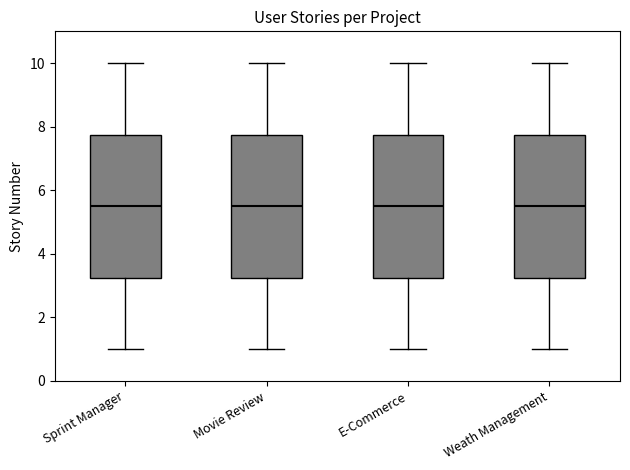

Reading left to right, transcribe this box plot: for each box, give where its median line is, the range the box spans, and where its two whiskers end, as read against the y-axis. The values are not printed on the chart, so give them approximately, as read against the axis.

Sprint Manager: median 5.6, box 3.2 to 7.8, whiskers 1.0 to 10.0
Movie Review: median 5.6, box 3.2 to 7.8, whiskers 1.0 to 10.0
E-Commerce: median 5.6, box 3.2 to 7.8, whiskers 1.0 to 10.0
Weath Management: median 5.6, box 3.2 to 7.8, whiskers 1.0 to 10.0